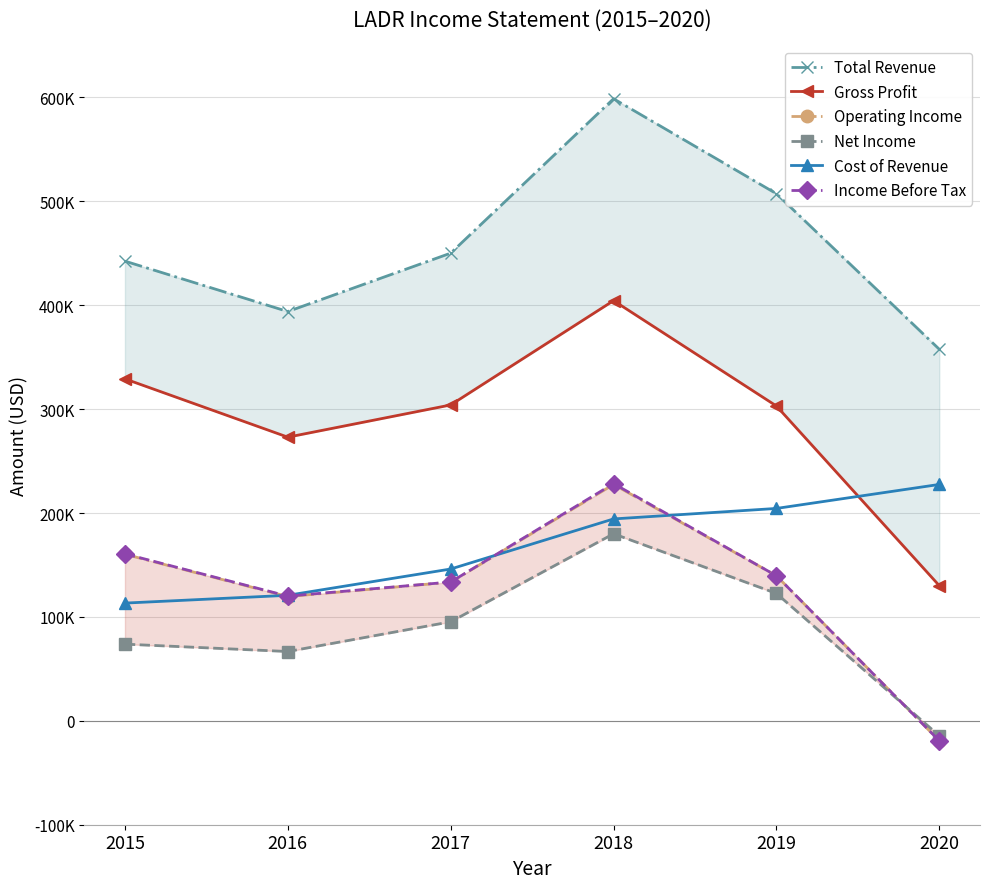

What is the average value of the Total Revenue series?

458333